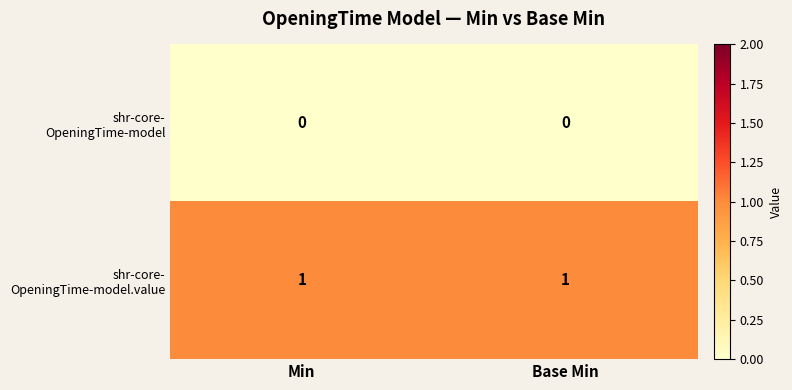

What is the greatest value displayed?

1